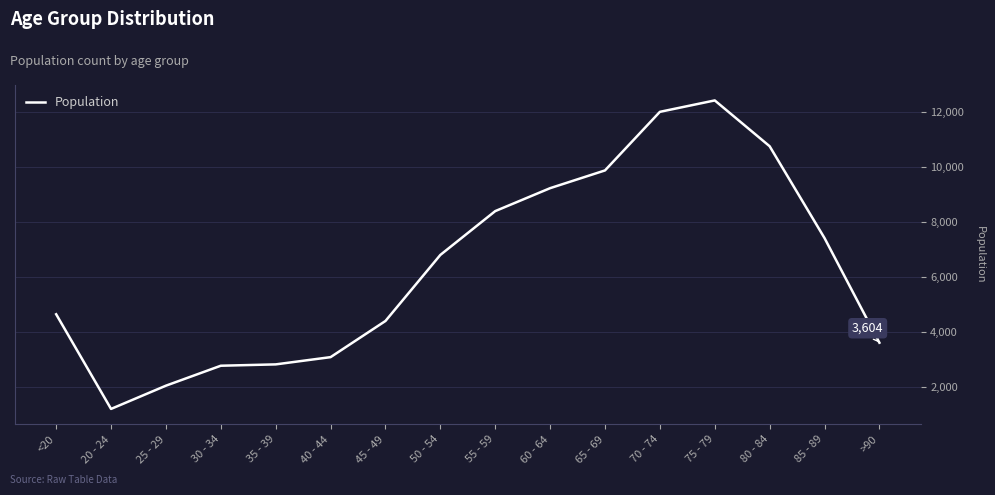

Where is the first local minimum?

20 - 24